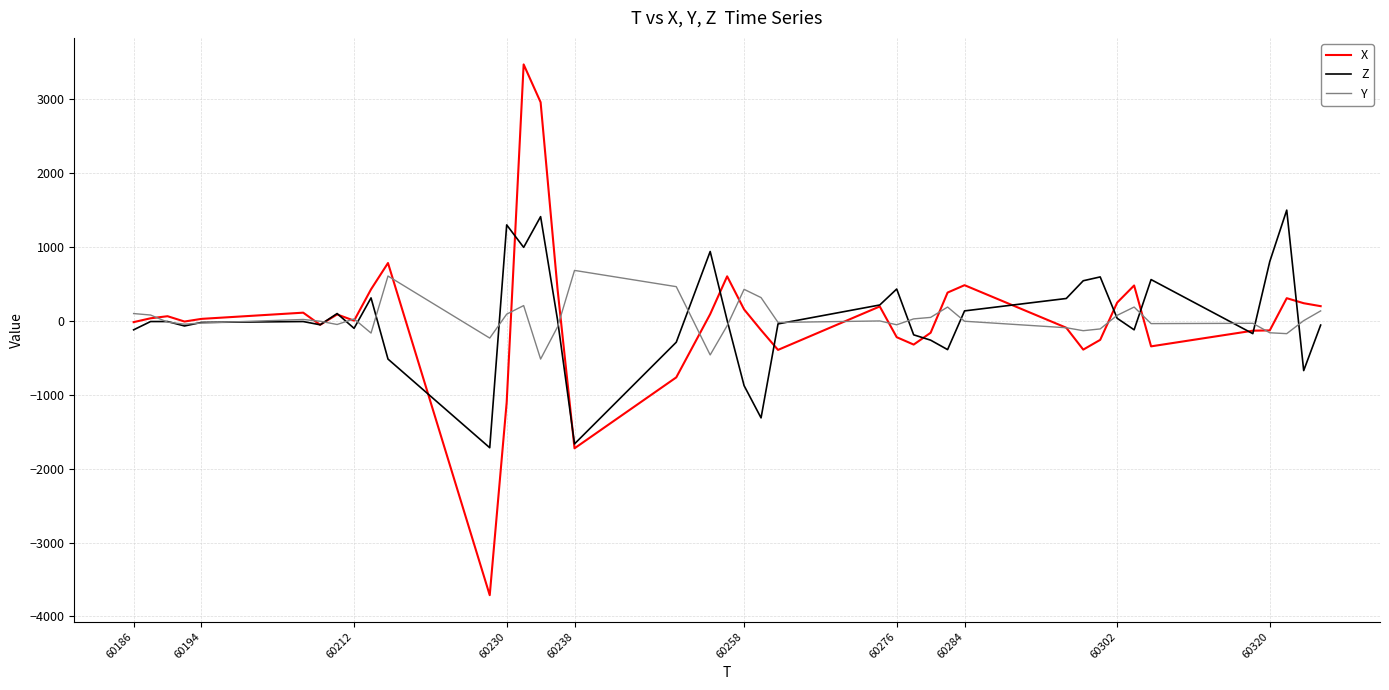

How many values in the Y series exceed -4?

19